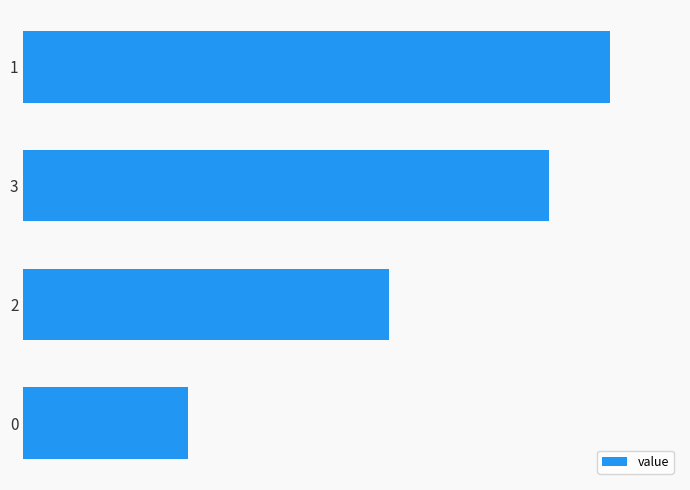

What is the approximate value at 1?

143